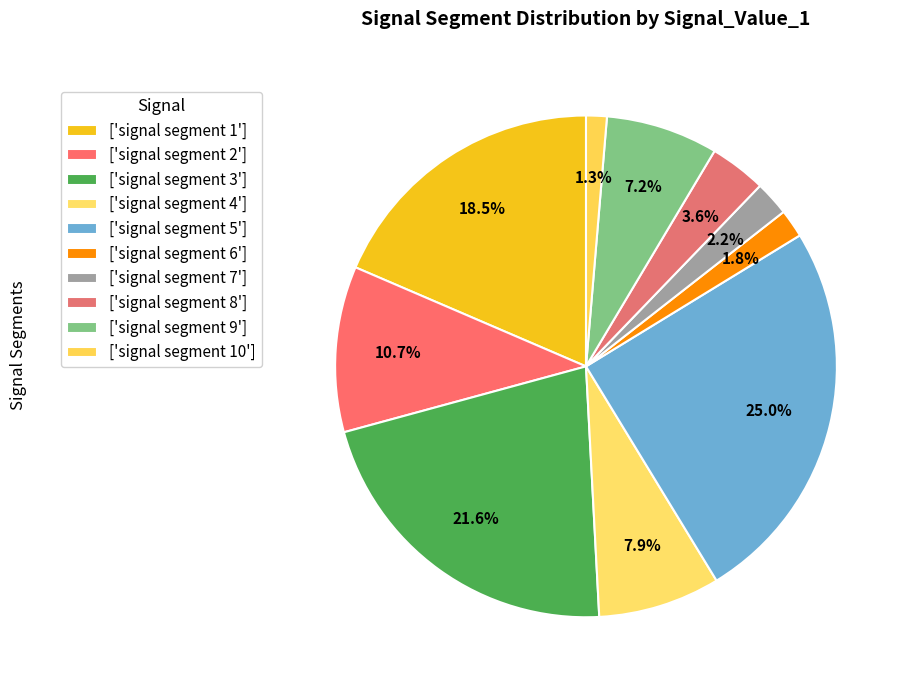

Is there a majority slice in this chart?

No